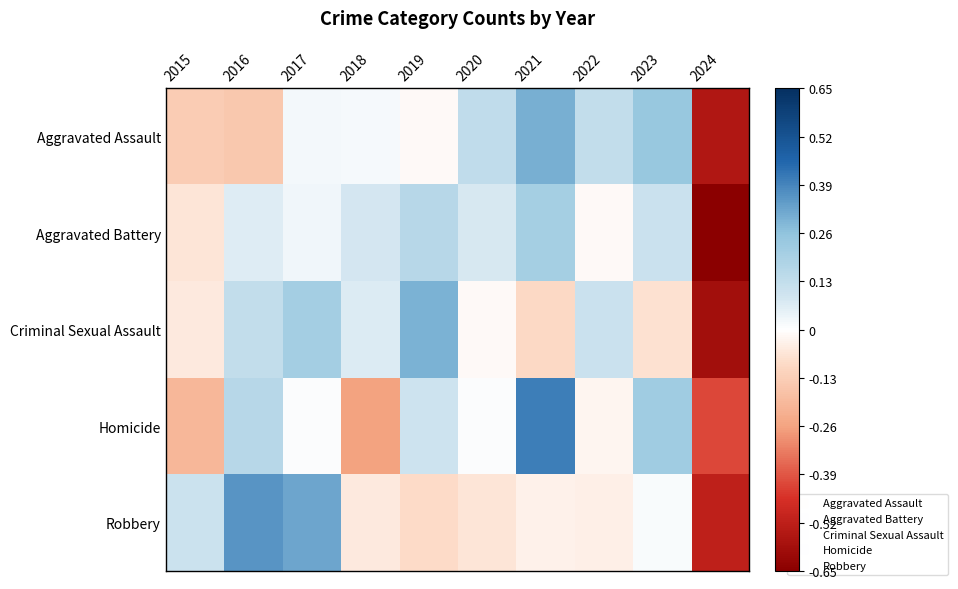

Reading left to right, extract all data points from this chart.

Aggravated Assault: 2015=-0.1	2016=-0.2	2017=0.0	2018=0.0	2019=-0.0	2020=0.1	2021=0.3	2022=0.1	2023=0.2	2024=-0.5
Aggravated Battery: 2015=-0.1	2016=0.1	2017=0.0	2018=0.1	2019=0.2	2020=0.1	2021=0.2	2022=-0.0	2023=0.1	2024=-0.7
Criminal Sexual Assault: 2015=-0.1	2016=0.1	2017=0.2	2018=0.1	2019=0.3	2020=-0.0	2021=-0.1	2022=0.1	2023=-0.1	2024=-0.6
Homicide: 2015=-0.2	2016=0.2	2017=0.0	2018=-0.3	2019=0.1	2020=0.0	2021=0.4	2022=-0.0	2023=0.2	2024=-0.4
Robbery: 2015=0.1	2016=0.4	2017=0.3	2018=-0.1	2019=-0.1	2020=-0.1	2021=-0.0	2022=-0.0	2023=0.0	2024=-0.5